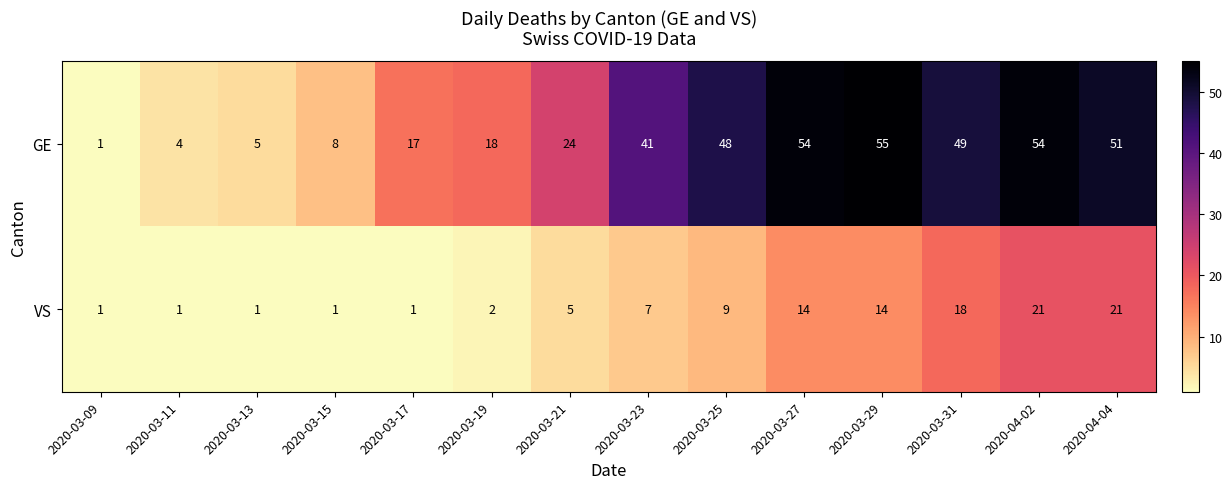

What is the sum of the GE values at 2020-03-15 and 2020-03-21?

32